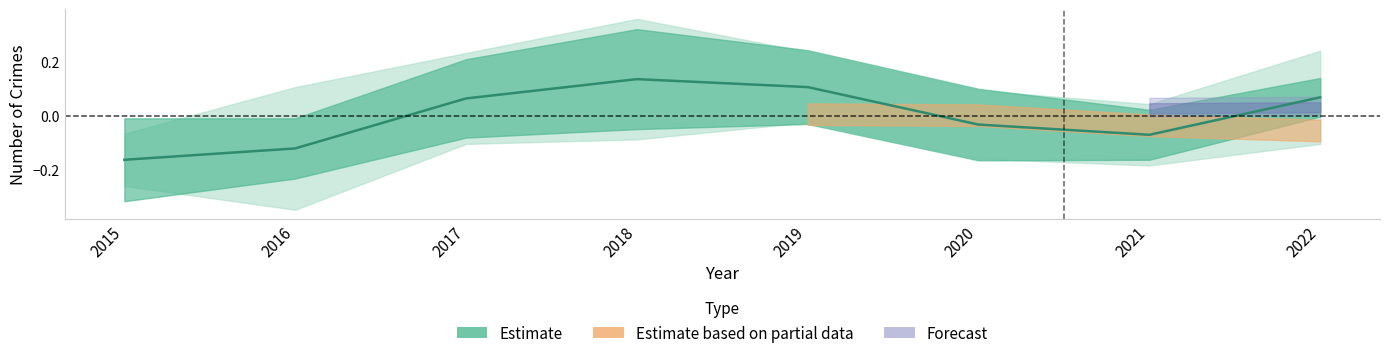

How many values are above zero?

4